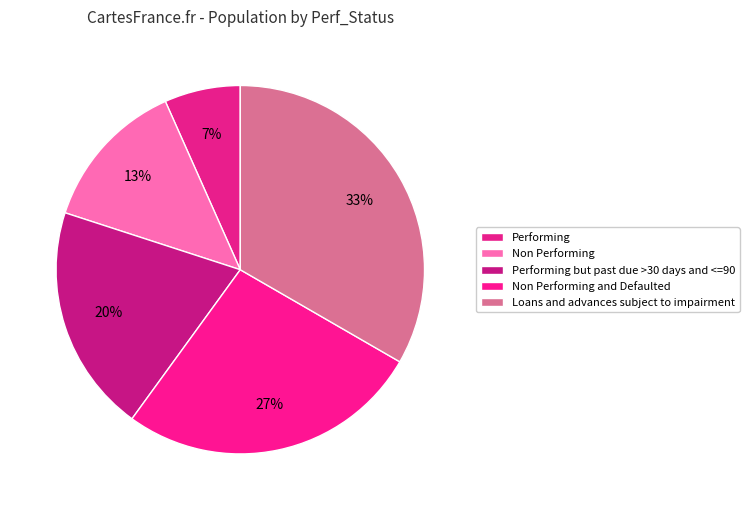

Does any single category account for the majority?

No